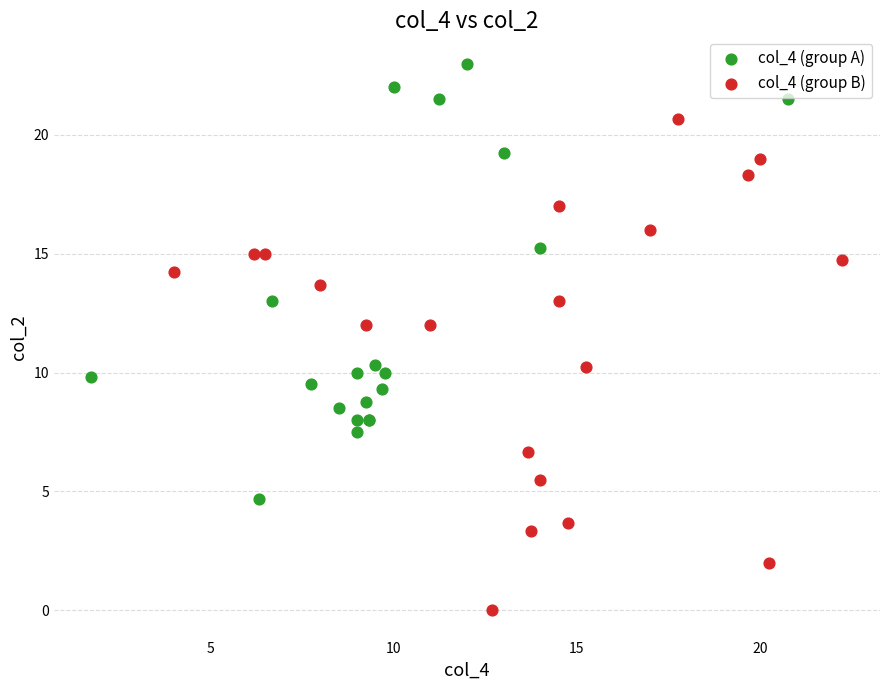

Which series reaches the minimum Y coordinate?

col_4 (group B)